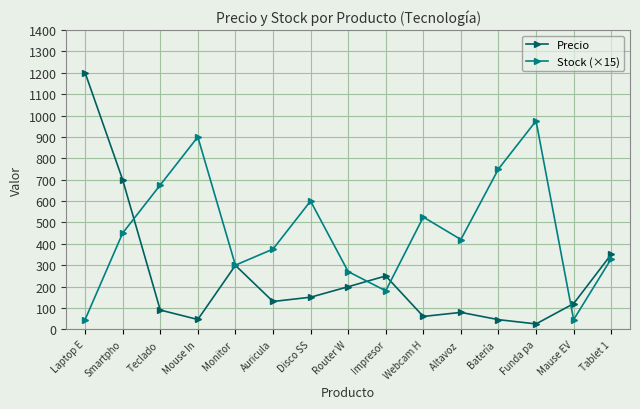

Which series has the largest range (max minus min)?

Precio